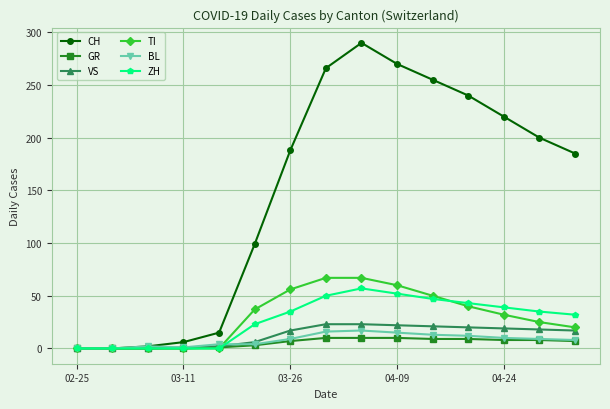

What are all the series names shown in the legend?

CH, GR, VS, TI, BL, ZH